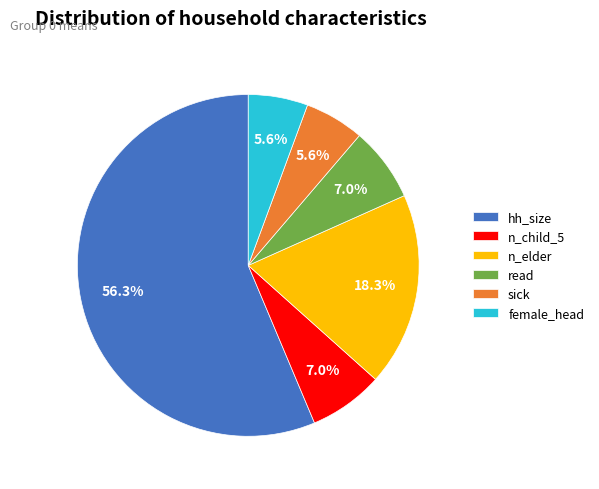

To the nearest percent, what percentage of the pie is female_head?

6%